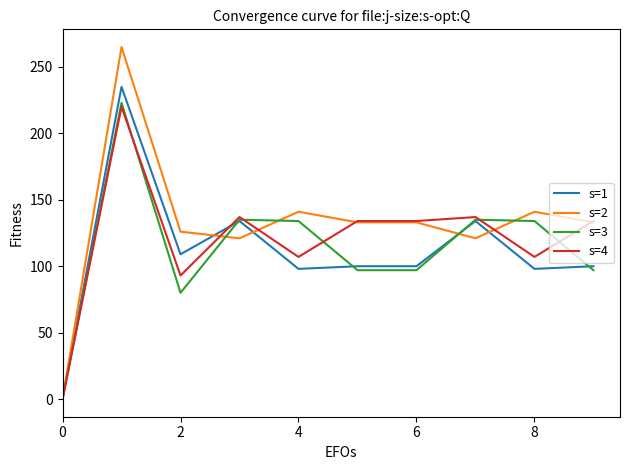

Which series has the largest range (max minus min)?

s=2